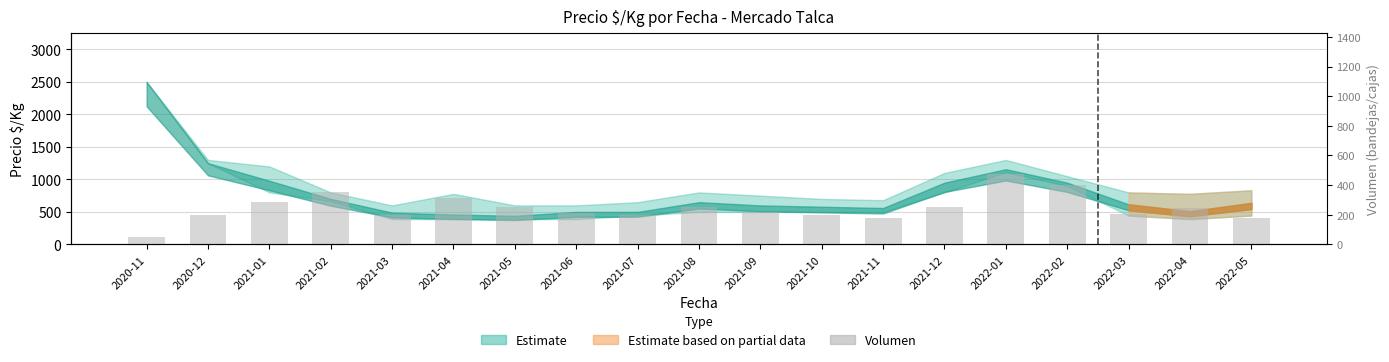

What is the difference between the second highest and second lowest values?

225